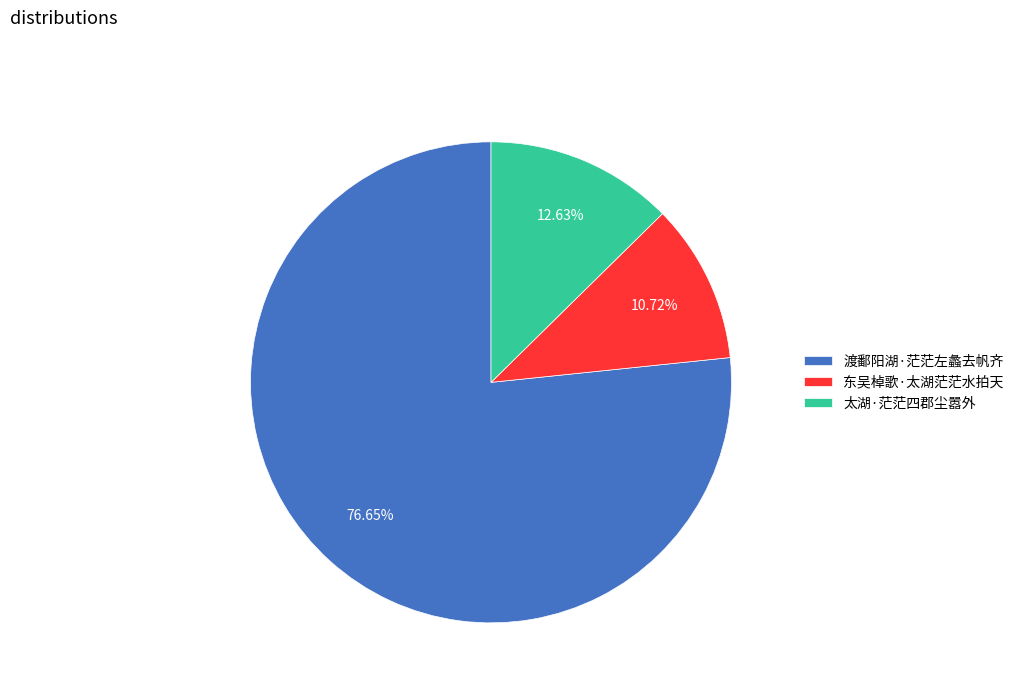

Which has a higher value, 东吴棹歌·太湖茫茫水拍天 or 太湖·茫茫四郡尘嚣外?

太湖·茫茫四郡尘嚣外